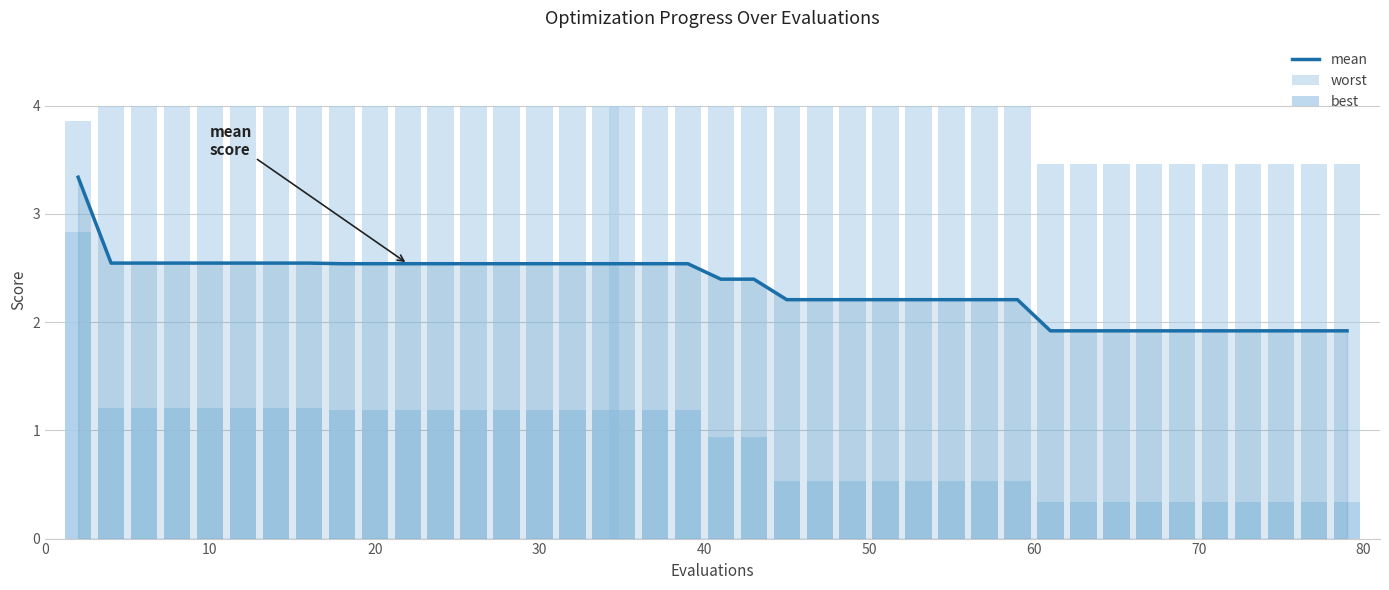

What is the sum of all mean values?

93.3